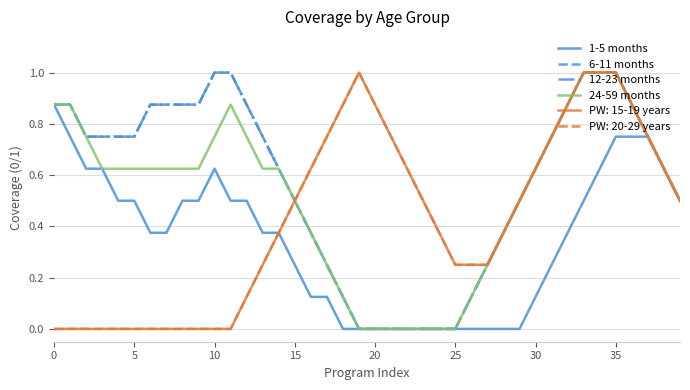

What is the value of the 12-23 months point at the 8th from the left?

0.9